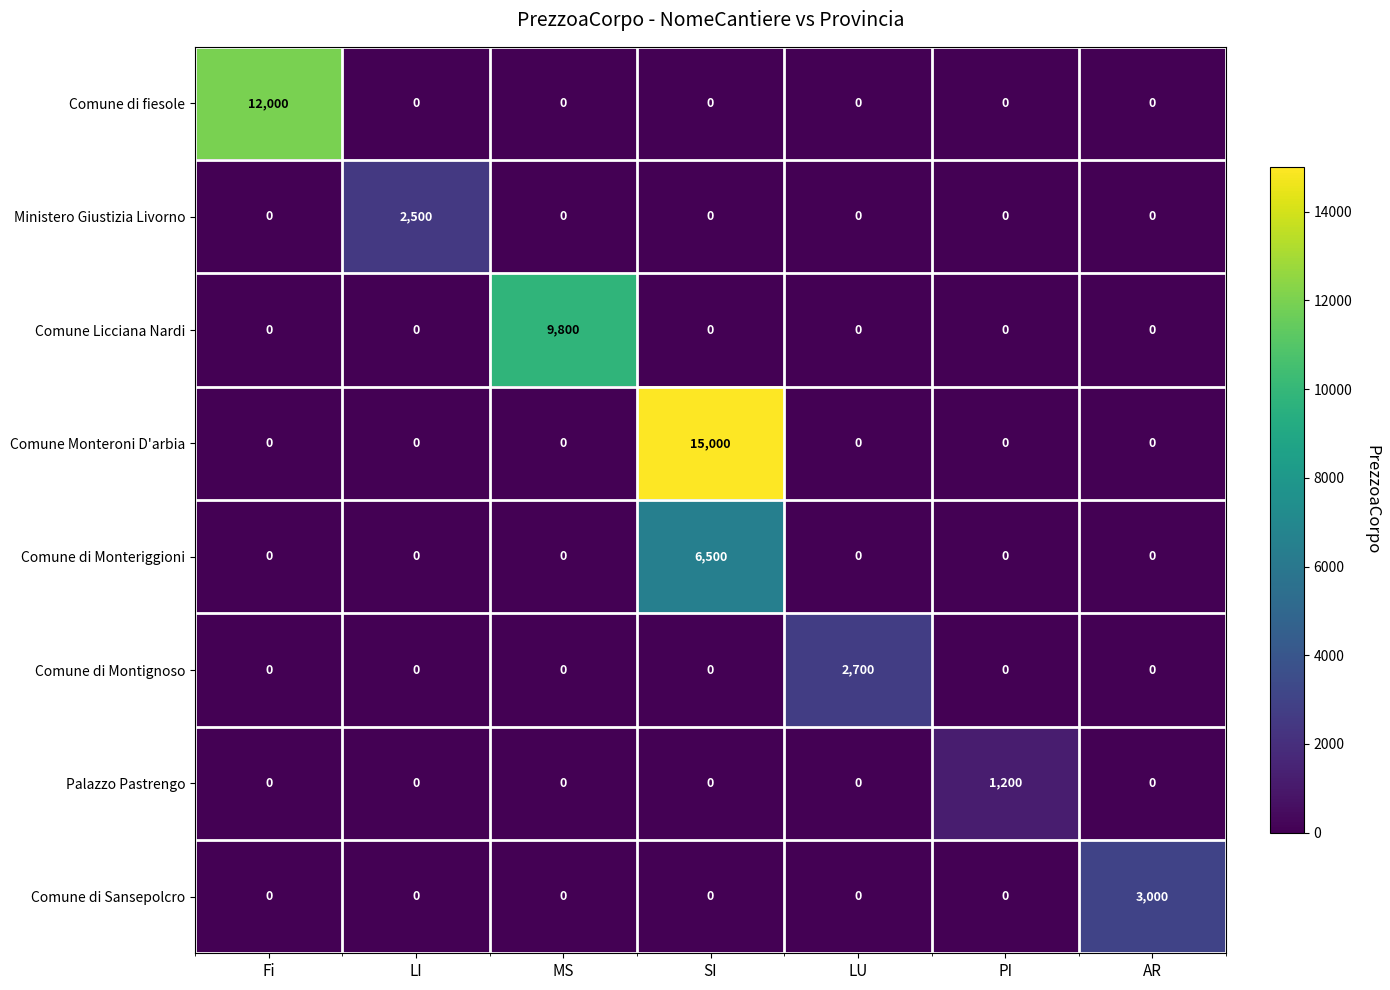

What is the sum of the Comune di Montignoso values at PI and LU?

2700